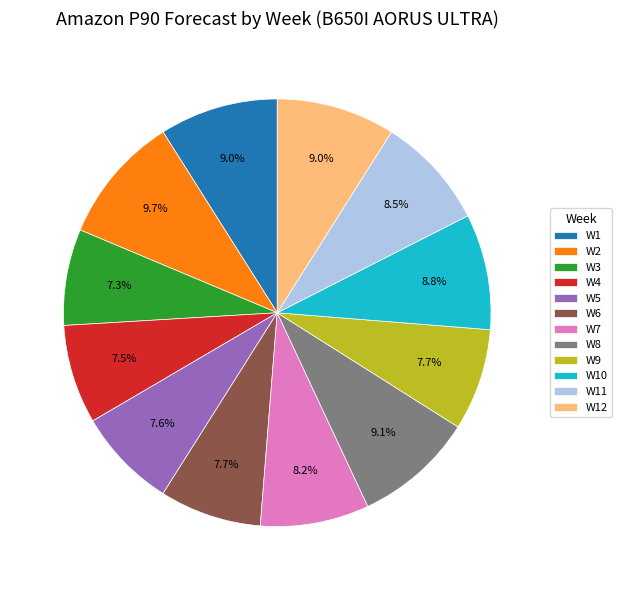

Which category has the biggest portion of the pie?

W2